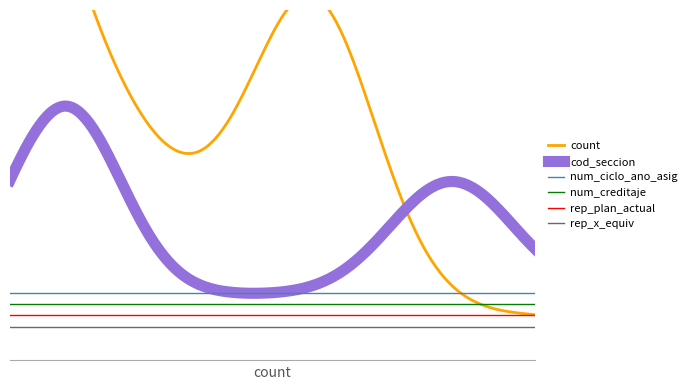

Reading right to left, transcribe all the data shown in this chart.

count: 20	19	18	17	16	15	14	13	12	11	10	9	8	7	6	5	4	3	2	1
cod_seccion: 2	1	2	1	2	1	2	1	2	1	2	1	1	2	1	2	1	2	1	2
num_ciclo_ano_asig: 1	1	1	1	1	1	1	1	1	1	1	1	1	1	1	1	1	1	1	1
num_creditaje: 3	3	3	3	3	3	3	3	3	3	3	3	3	3	3	3	3	3	3	3
rep_plan_actual: 0	0	0	0	0	0	0	0	0	0	0	0	0	0	0	0	0	0	0	0
rep_x_equiv: 0	0	0	0	0	0	0	0	0	0	0	0	0	0	0	0	0	0	0	0